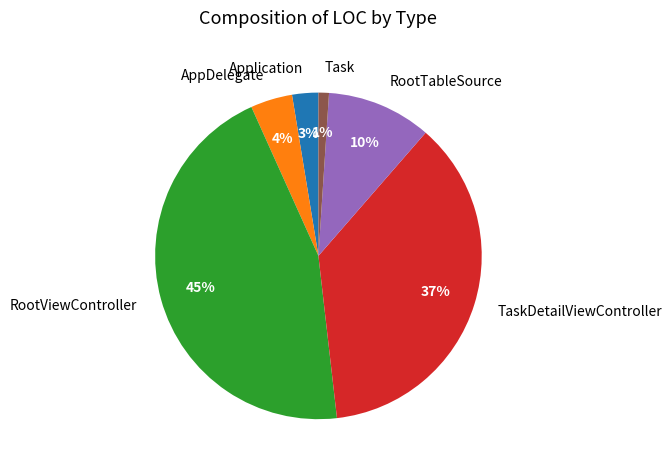

Combined, do Application and RootViewController account for over 50%?

No